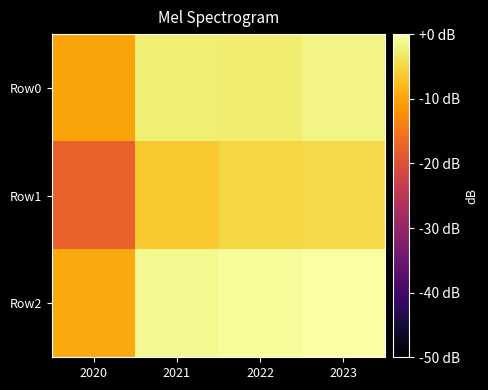

Reading left to right, transcribe all the data shown in this chart.

Row0: 2020=-10.2	2021=-2.4	2022=-2.7	2023=-1.8
Row1: 2020=-17.7	2021=-6.6	2022=-5.0	2023=-4.8
Row2: 2020=-9.4	2021=-1.0	2022=-0.7	2023=0.0